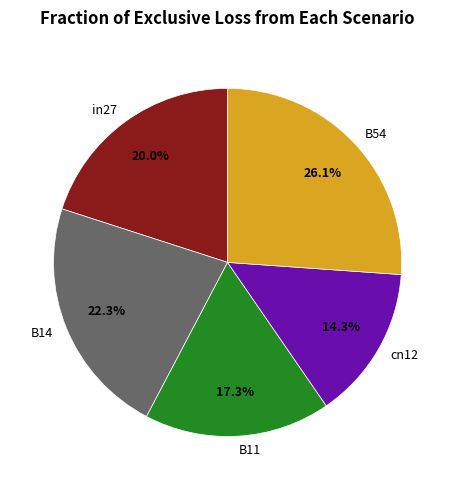

How many slices are in this pie chart?

5